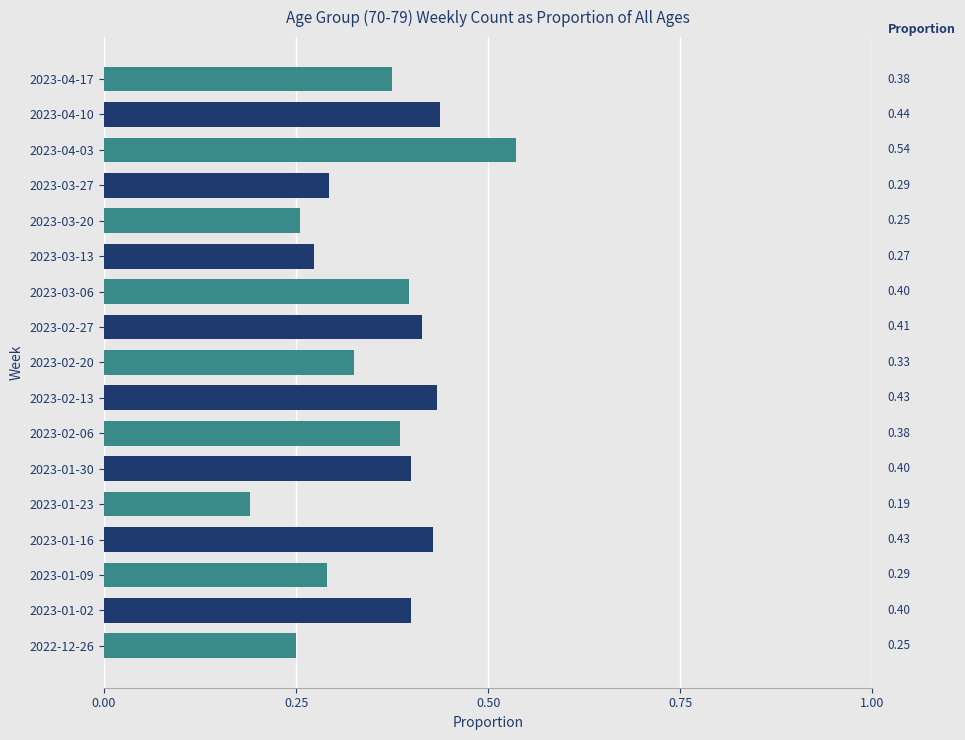

Does the chart contain any negative values?

No